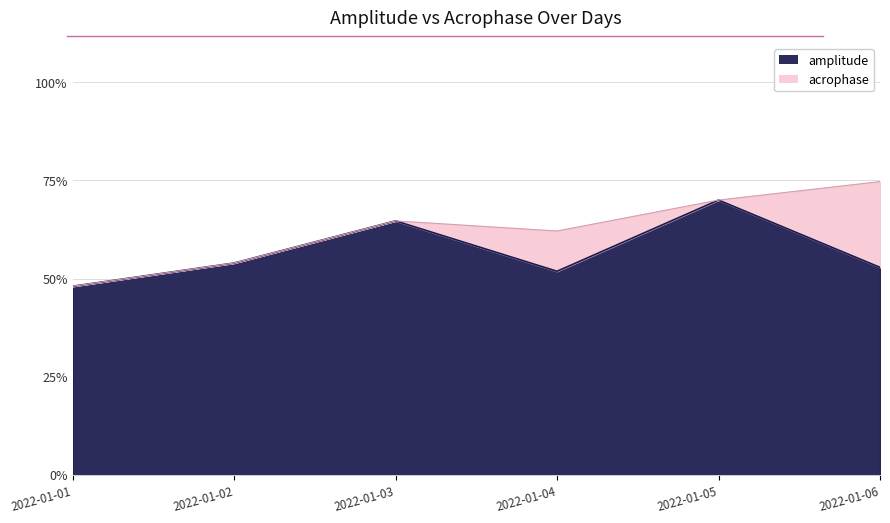

What is the difference between the second highest and minimum values in the acrophase series?

22.0